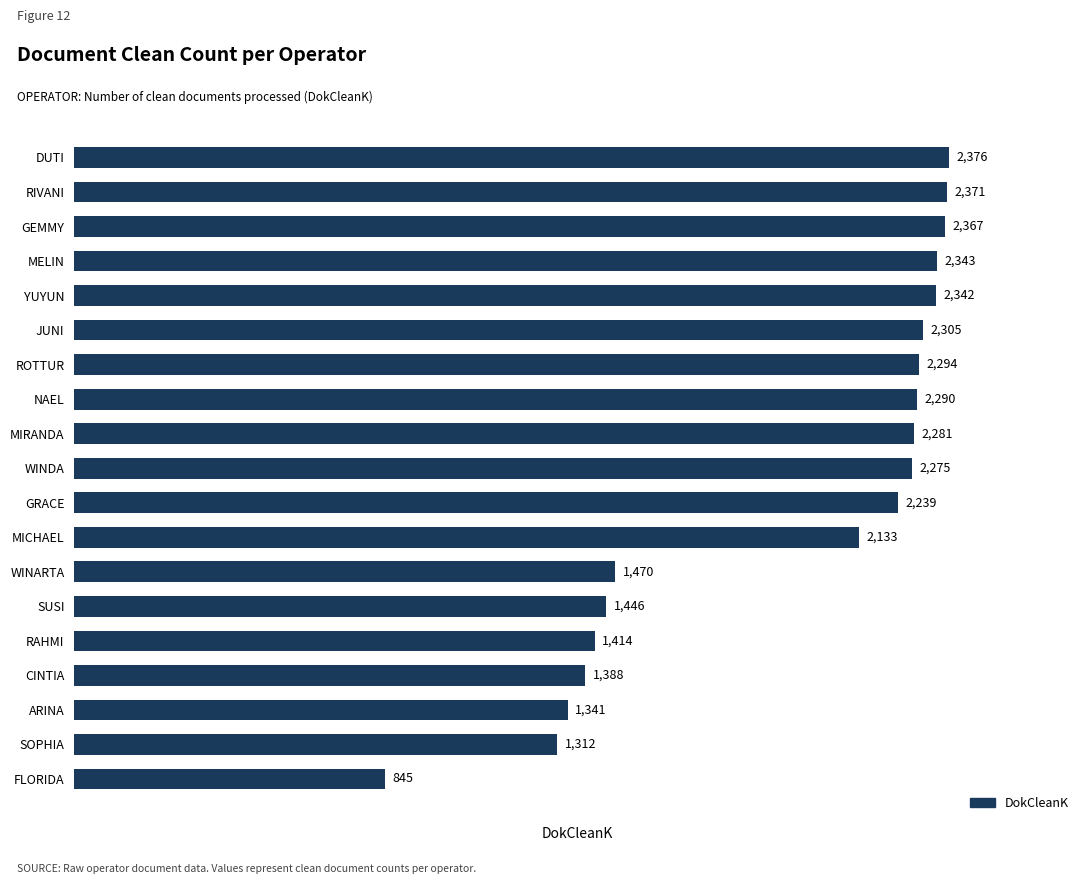

What is the sum of the values at MIRANDA and SOPHIA?

3593